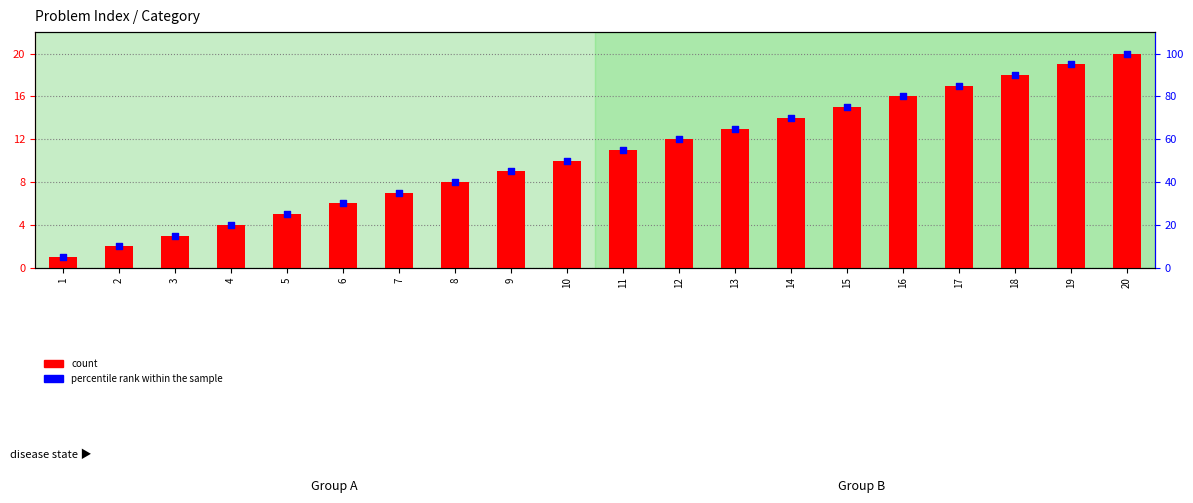

Is the value of percentile rank within the sample at 9 greater than the value of count at 14?

Yes